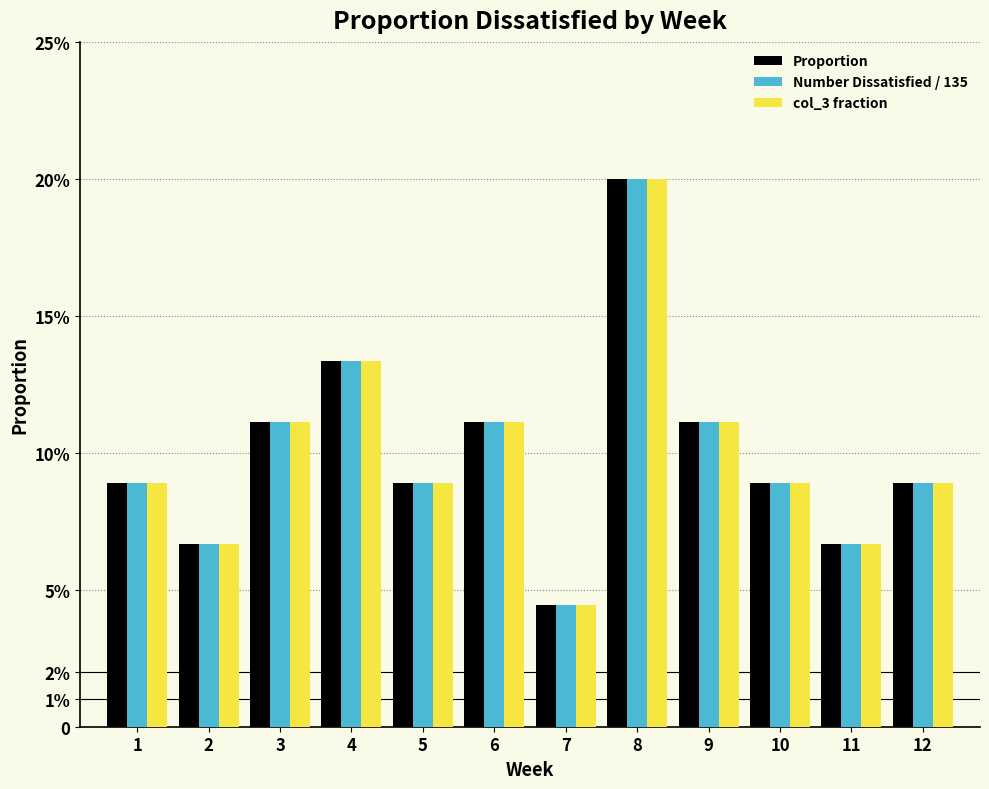

What are all the series names shown in the legend?

Proportion, Number Dissatisfied / 135, col_3 fraction